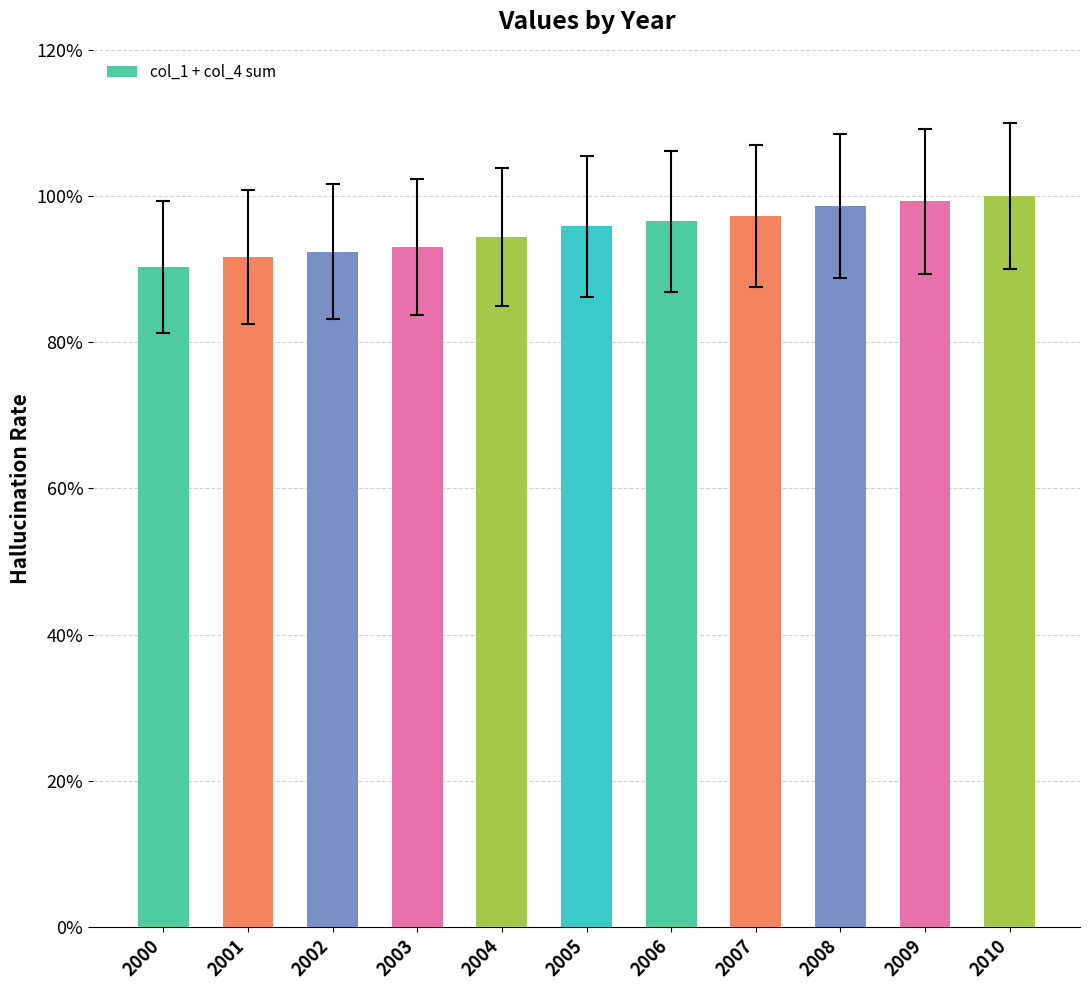

What is the sum of all values?

10.5